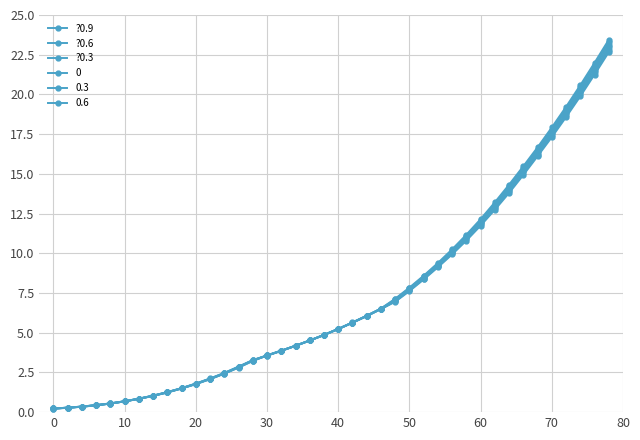

Does the chart display data point markers on the line(s)?

Yes